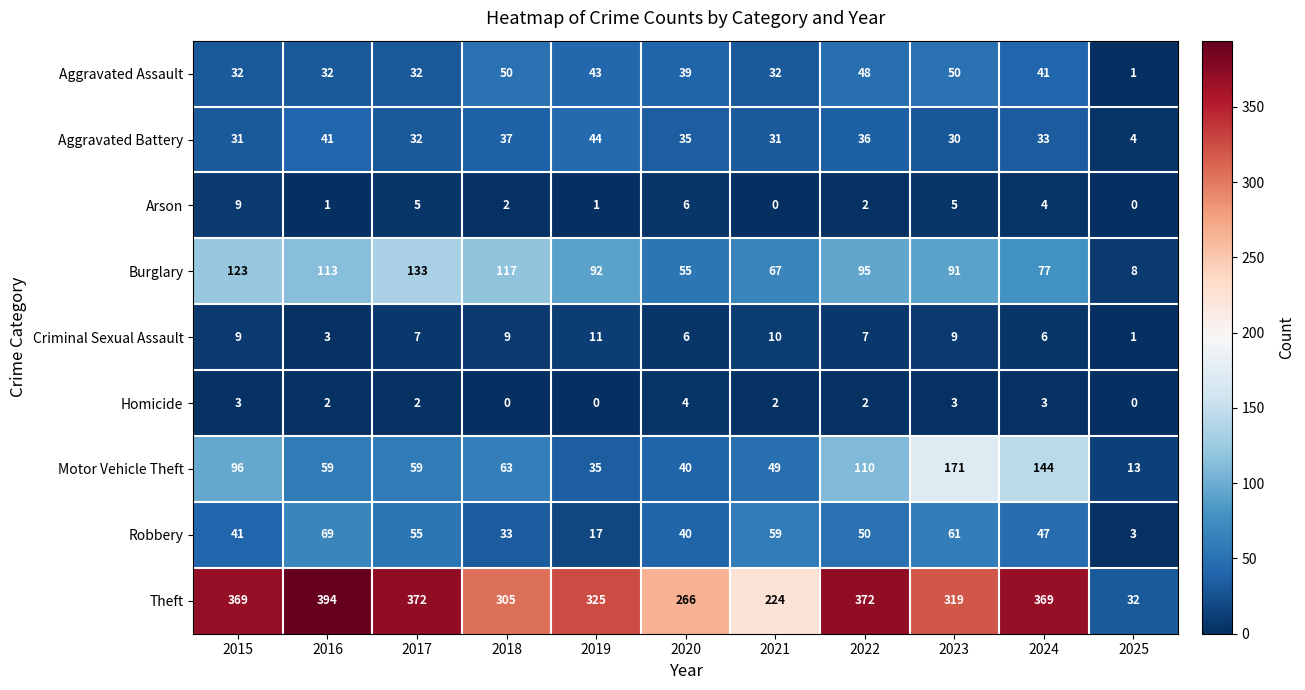

What is the difference between the maximum and second lowest values in the Criminal Sexual Assault series?

8